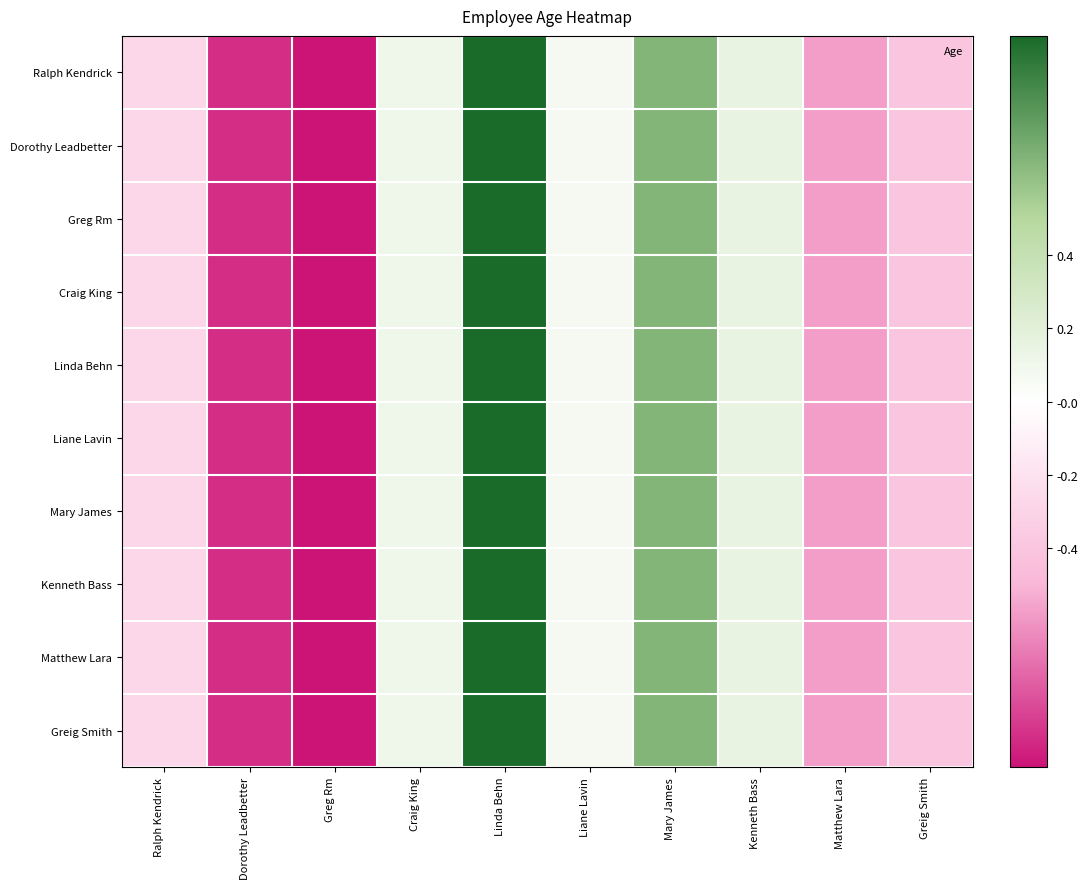

At which category is the sum across all series the highest?

Linda Behn